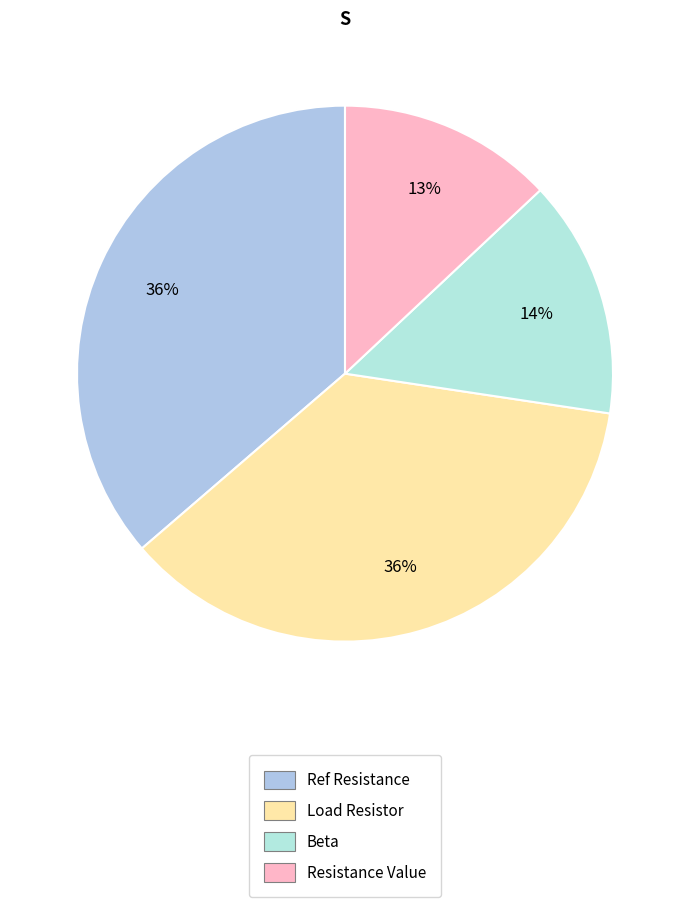

Is it true that Resistance Value is 13% of the pie?

True